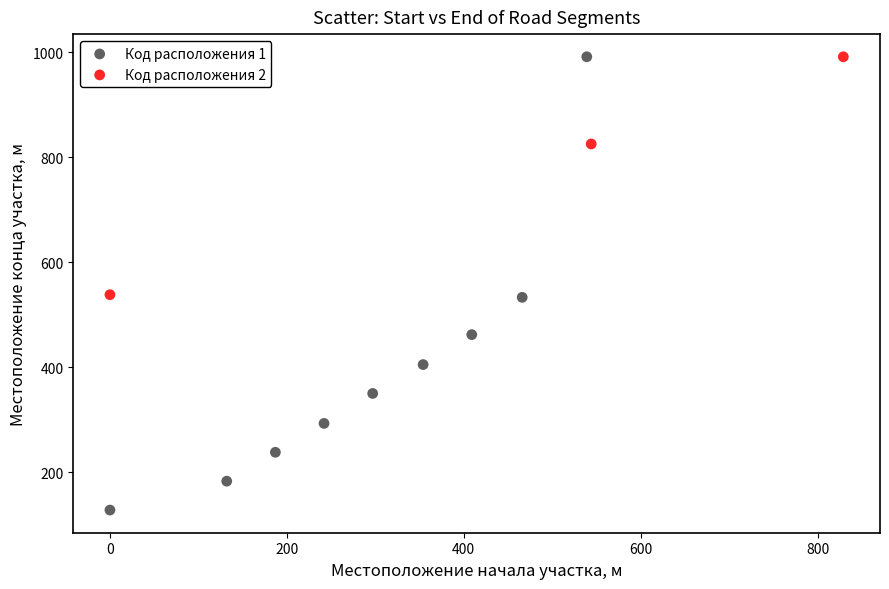

What are all the series names shown in the legend?

Код расположения 1, Код расположения 2